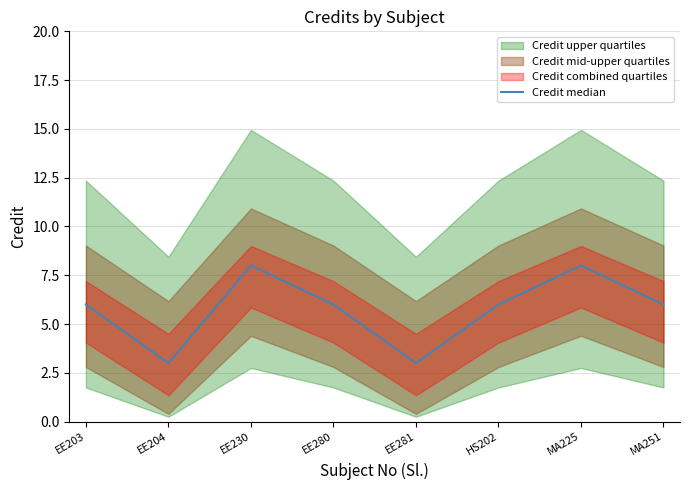

What is the difference between the second highest and second lowest values?

5